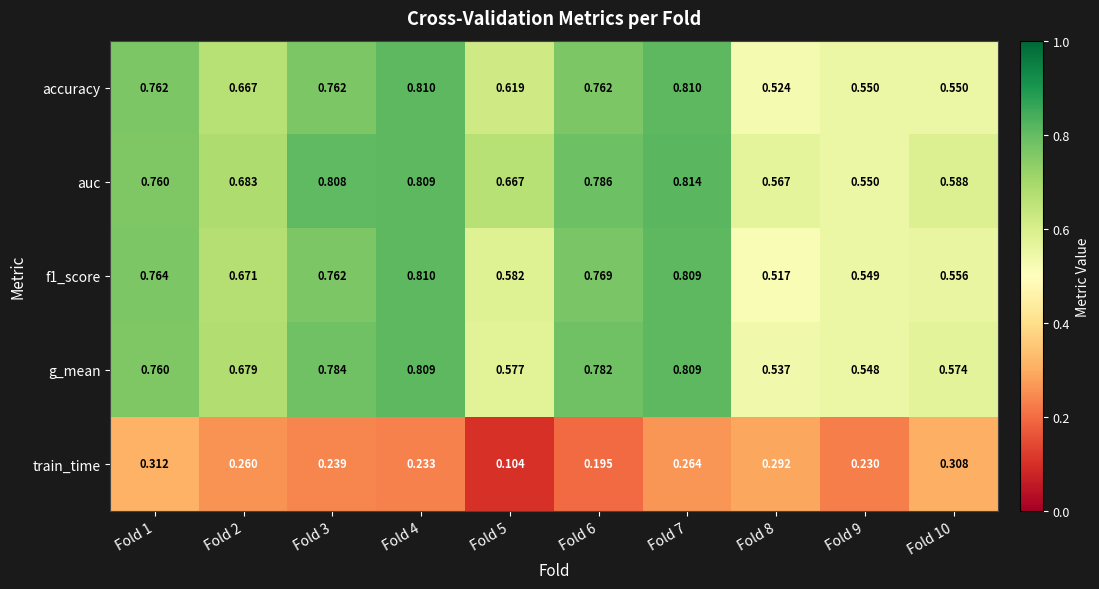

Between Fold 3 and Fold 5, which series saw the biggest shift?

g_mean